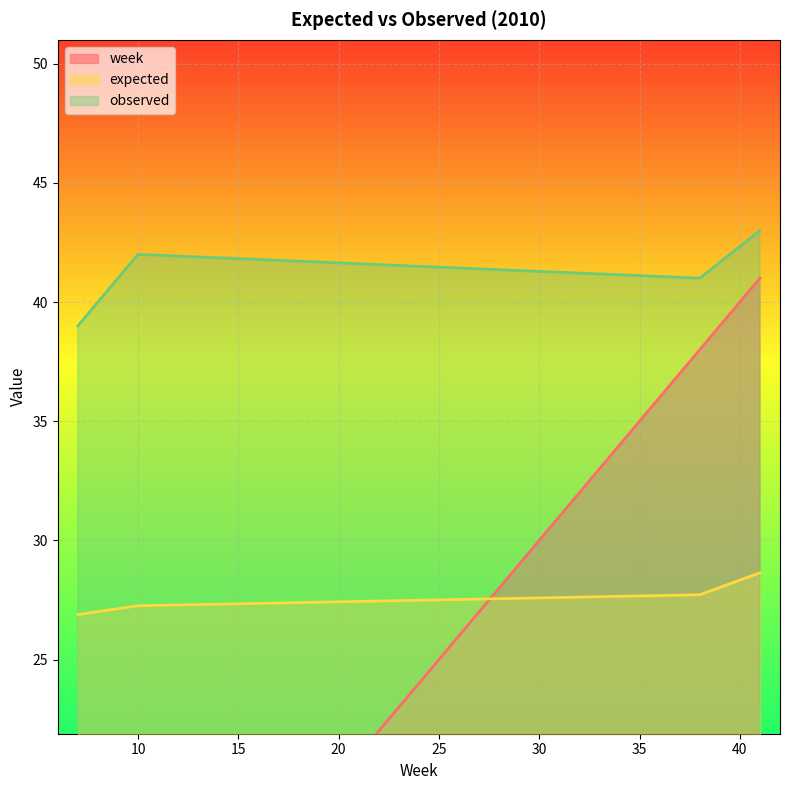

Reading left to right, what are all the values shown in this chart?

week: 7.0	10.0	38.0	41.0
expected: 26.9	27.3	27.7	28.6
observed: 39.0	42.0	41.0	43.0